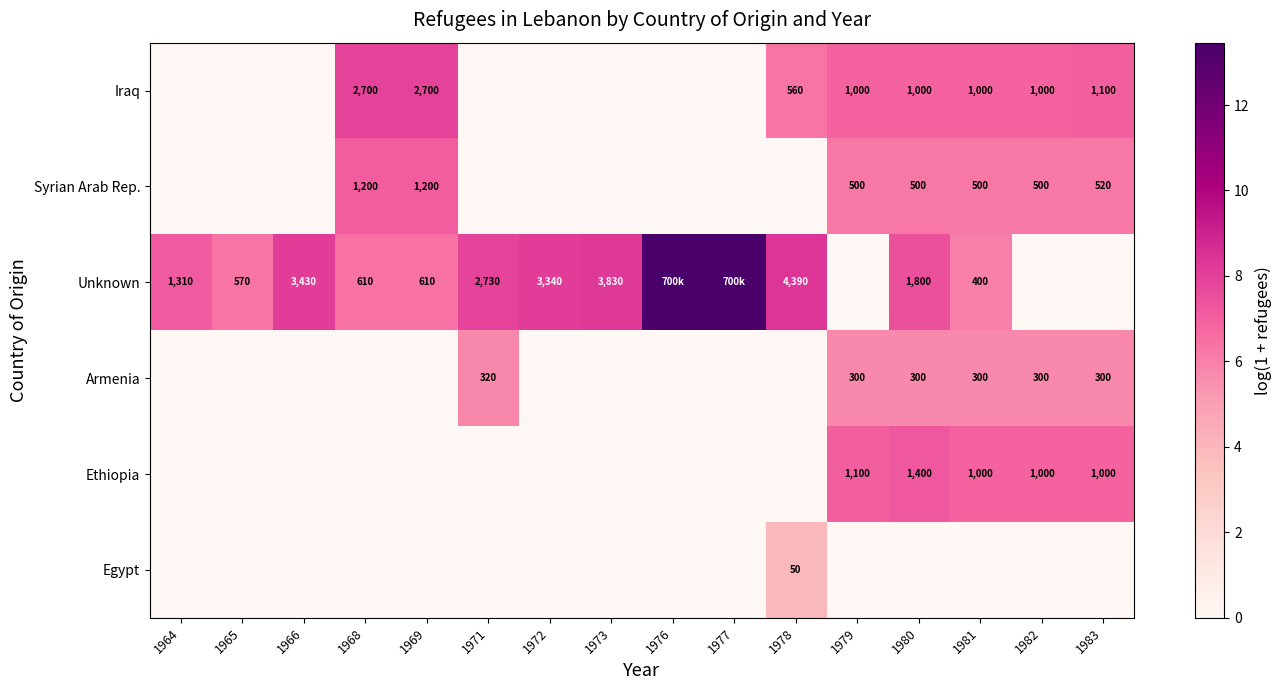

What value does the Armenia series have at 1971?

5.8